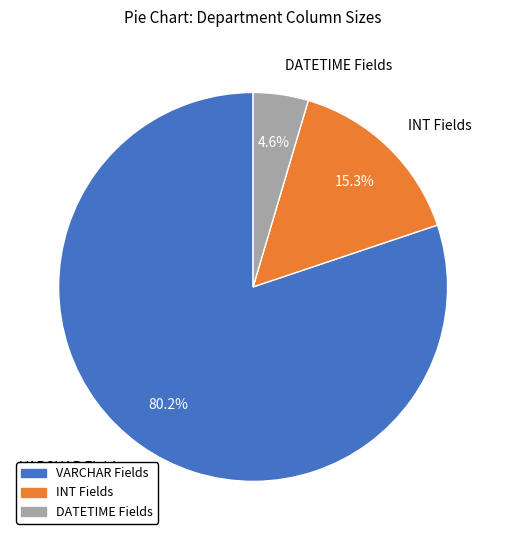

Is there any slice that represents more than half of the pie?

Yes